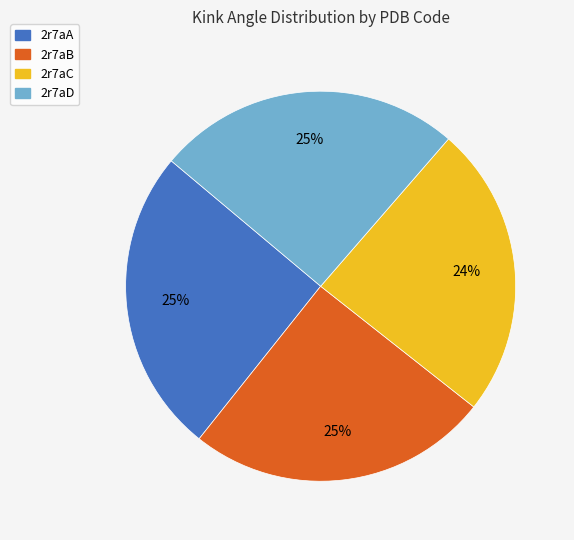

Which slice is the smallest?

2r7aC